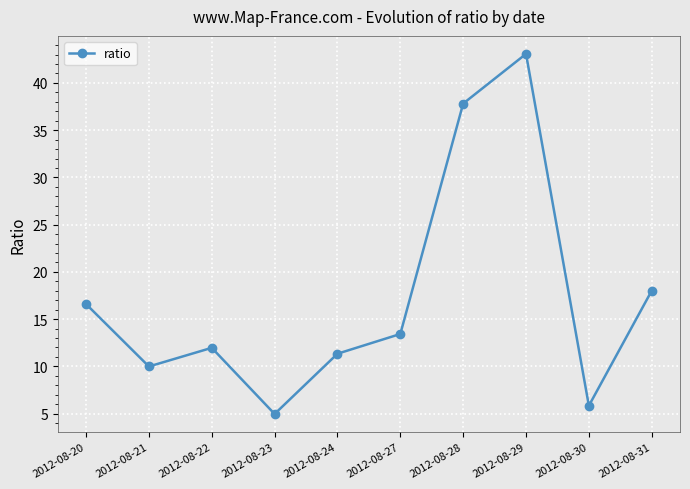

What is the greatest value displayed?

43.1